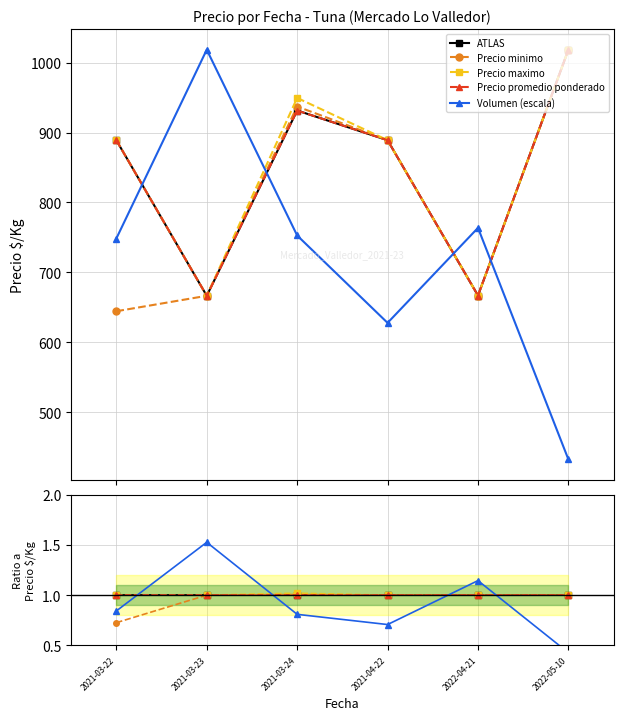

True or false: Precio minimo and Precio maximo cross at least once.

False